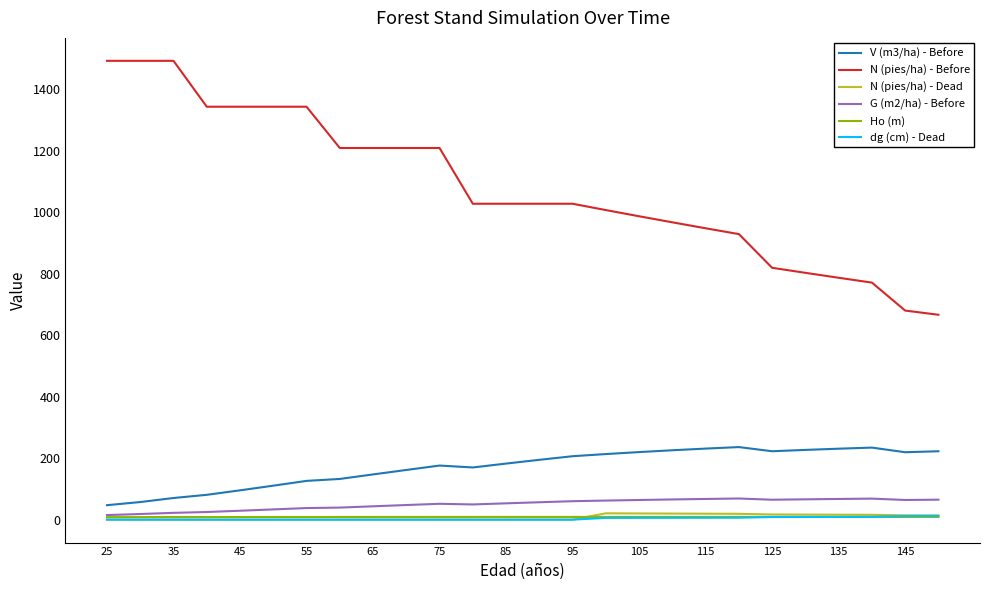

True or false: N (pies/ha) - Before and dg (cm) - Dead cross at least once.

False